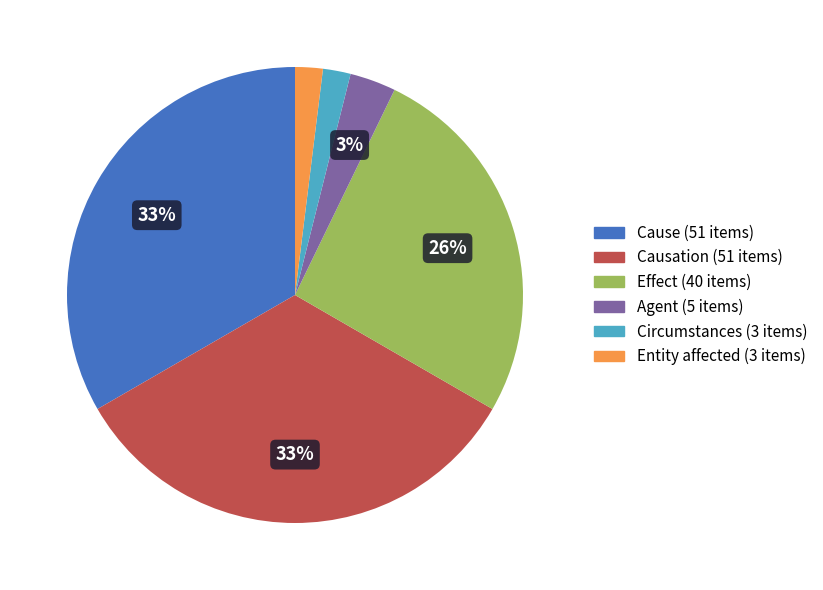

To the nearest percent, what is the average slice percentage?

17%